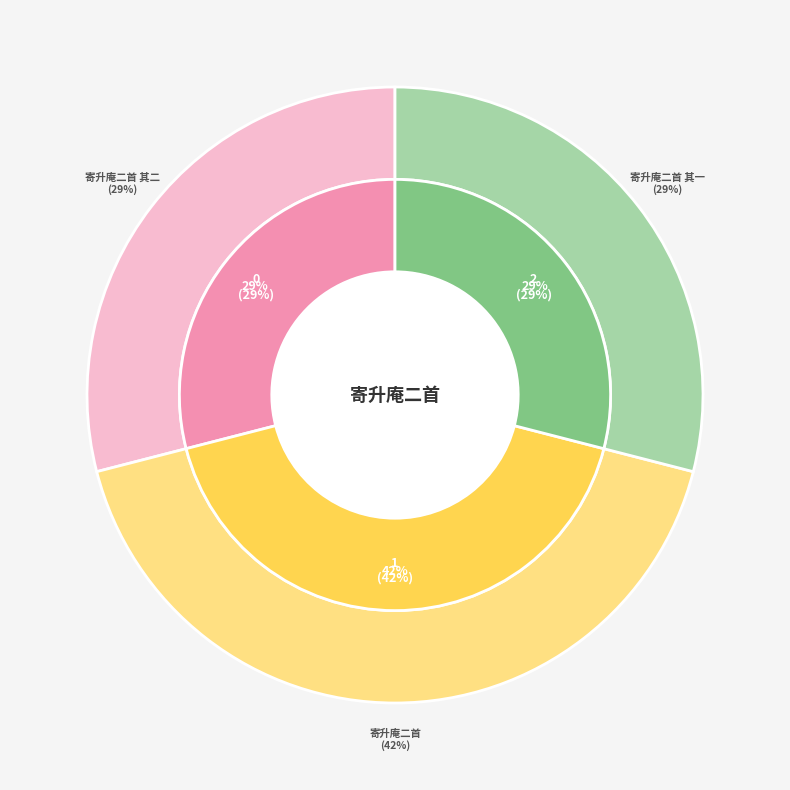

True or false: 寄升庵二首 其一 accounts for 29% of the total.

True